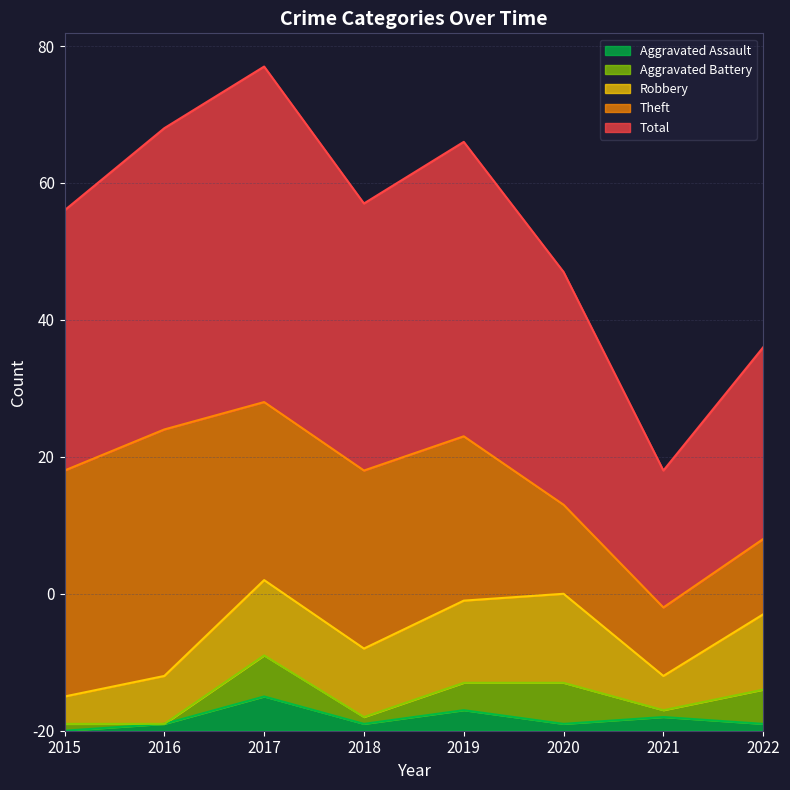

In Robbery, how many points are lower than both neighbors (excluding endpoints)?

2